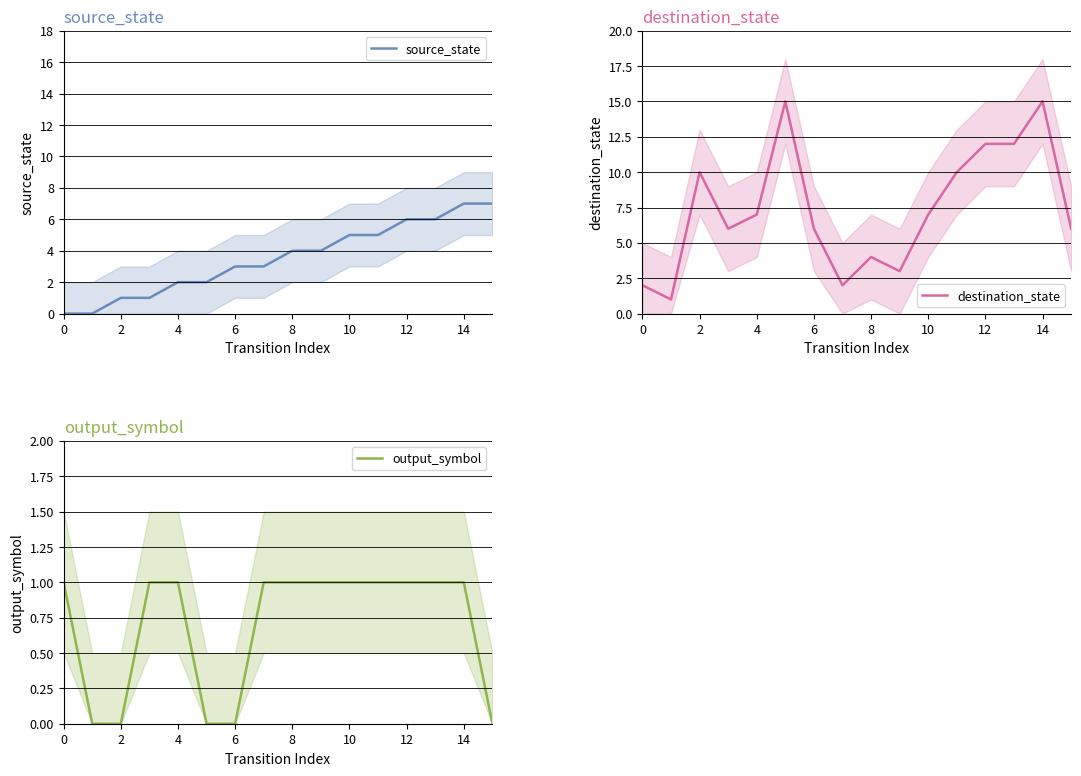

At which category is the sum across all series the highest?

14